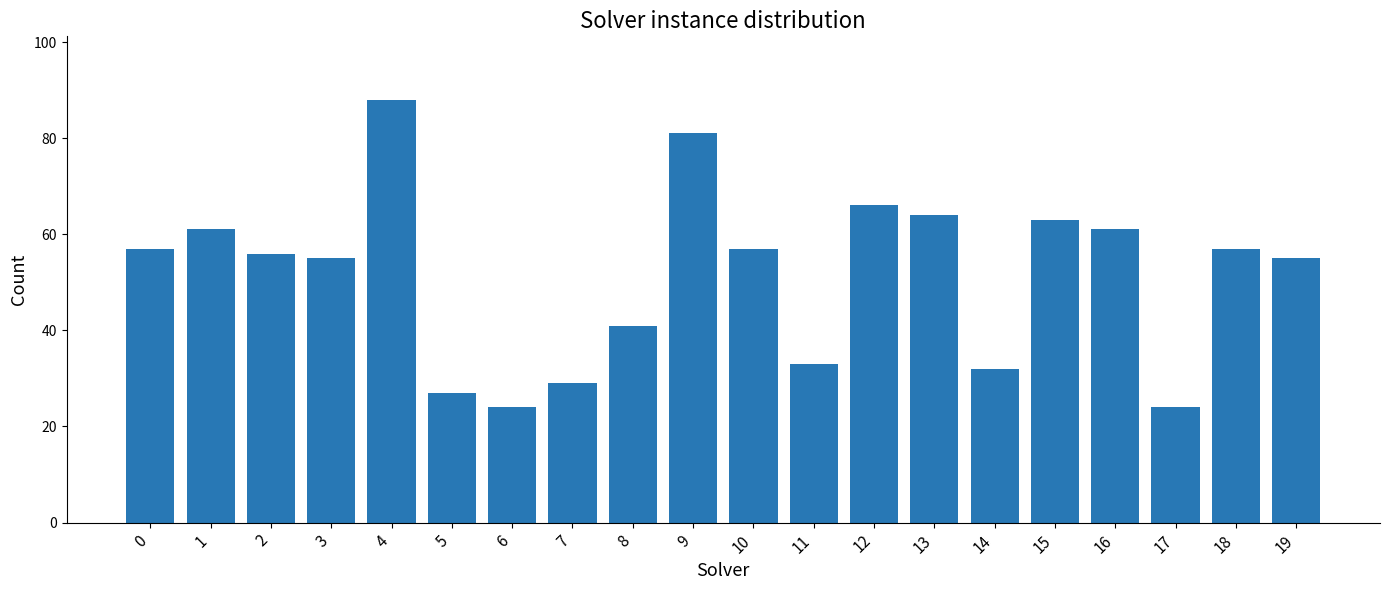

What is the value of the 16th bar from the left?

63